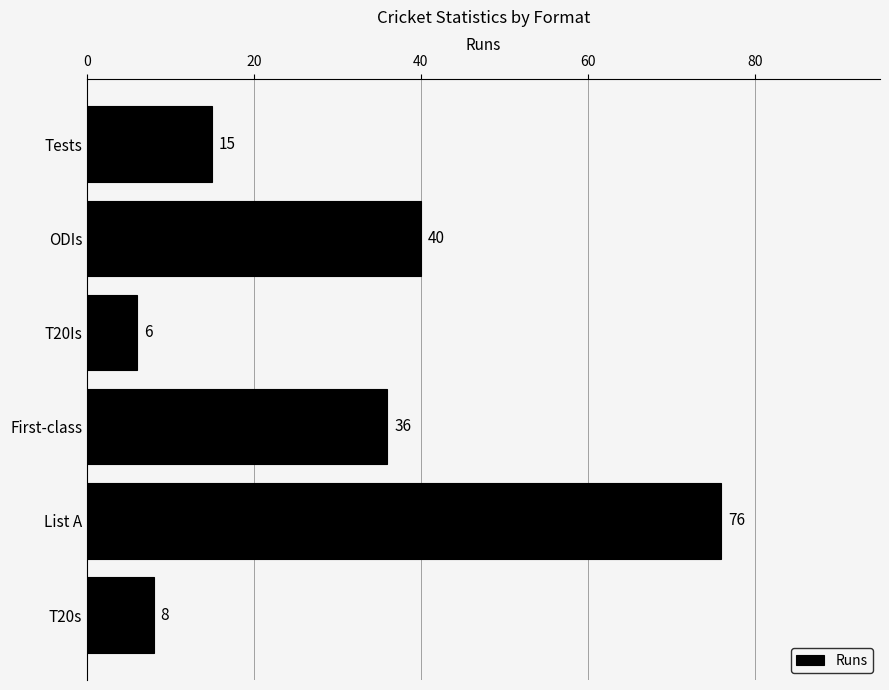

Is it true that the value at Tests is 15?

True